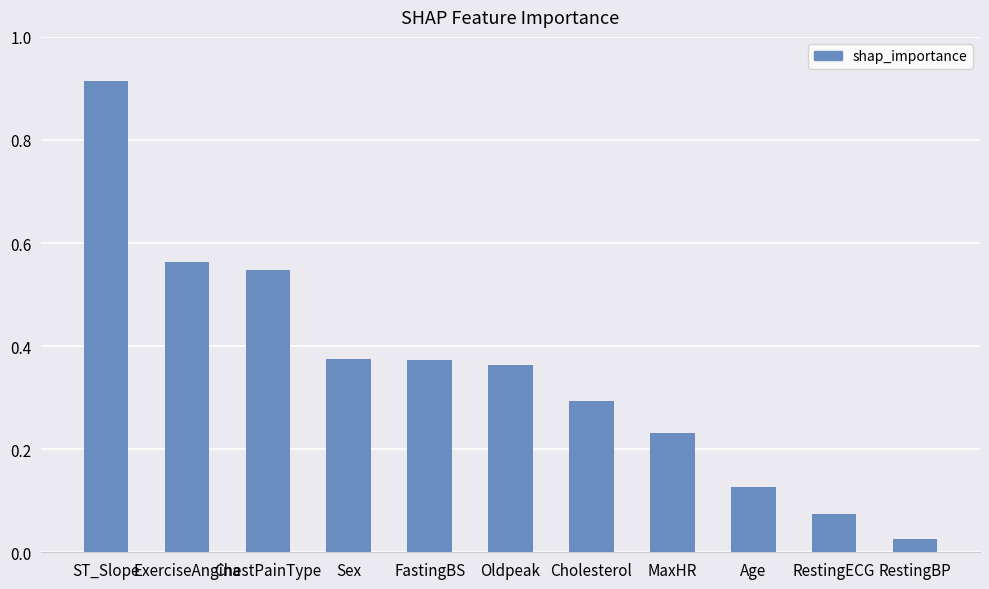

True or false: the data shows 0.2 at ChestPainType.

False